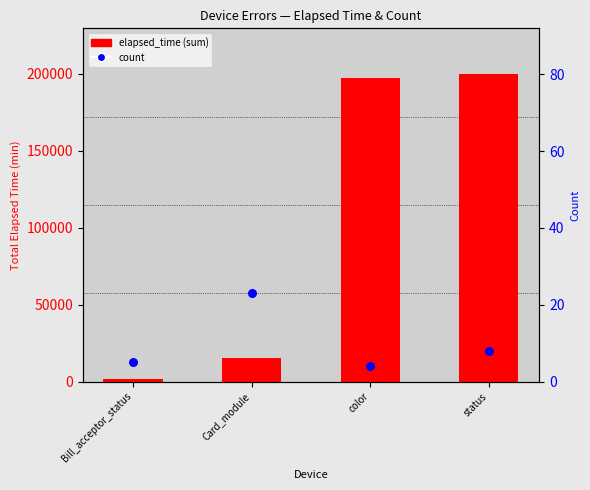

Which series contains the lowest Y value?

count